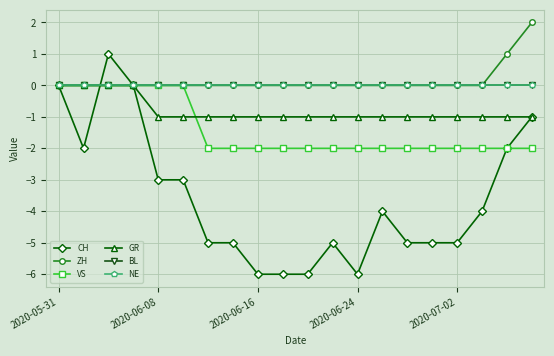

At which label does NE reach its minimum?

2020-05-31